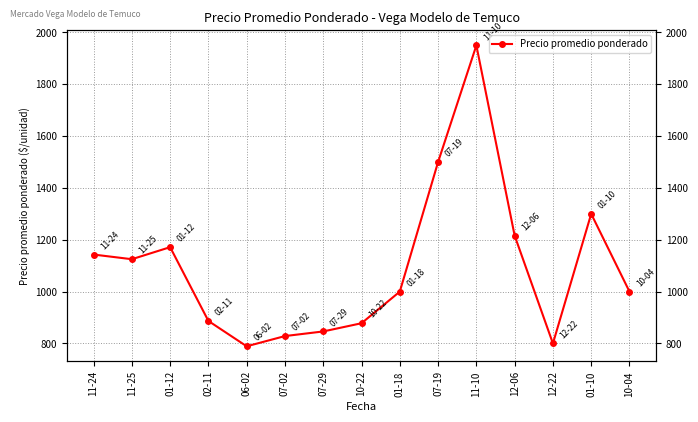

Does the chart display data point markers on the line(s)?

Yes